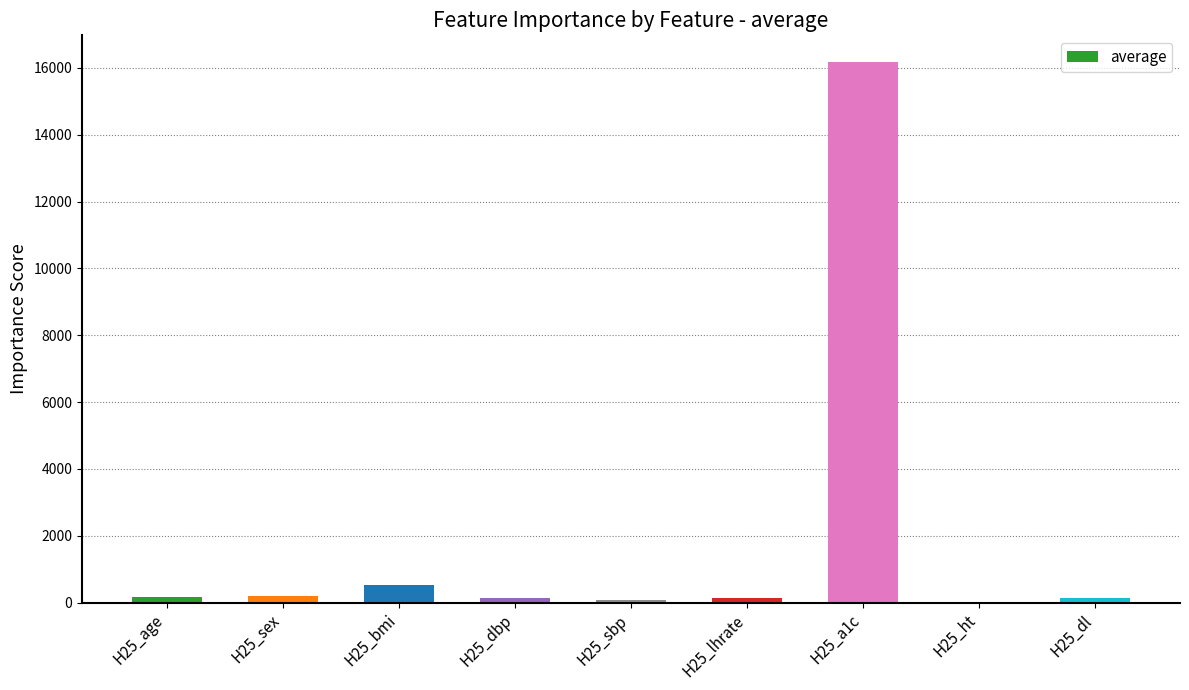

What is the sum of all values?

17565.1